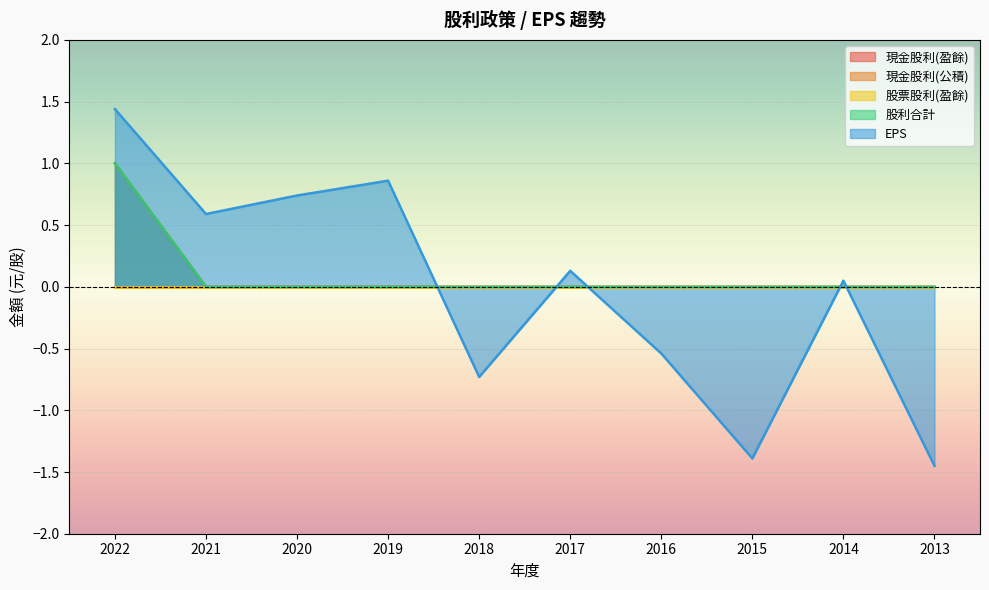

At 2021, list the series in order from largest to smallest.

EPS, 現金股利(盈餘), 股利合計